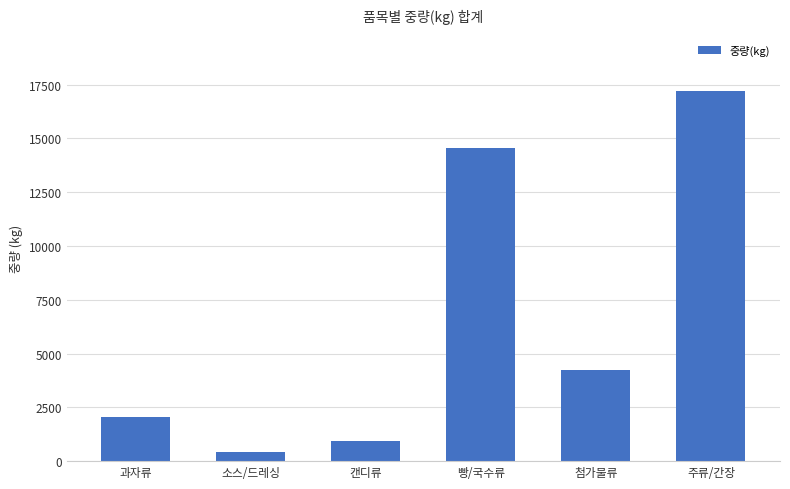

What is the change in value from 소스/드레싱 to 캔디류?

+484.1